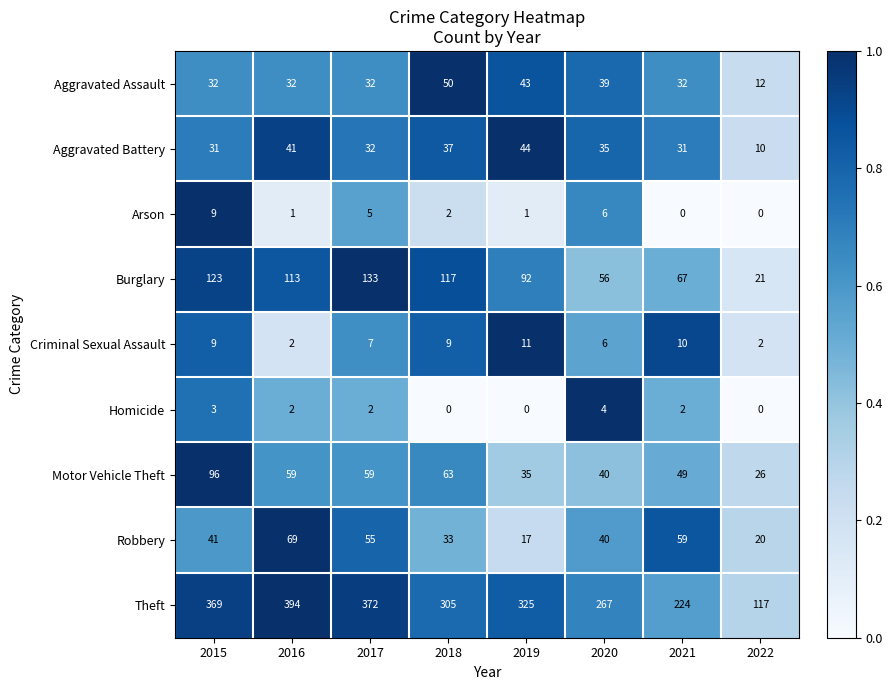

What is the difference between the maximum and minimum values in the Motor Vehicle Theft series?

70